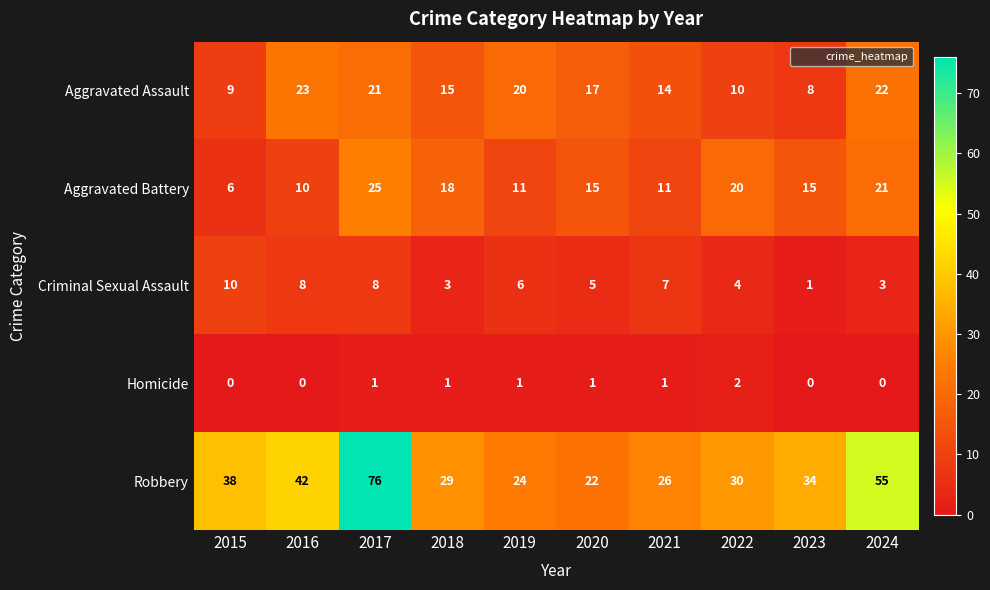

The value of Homicide at 2016 is -1. True or false?

False